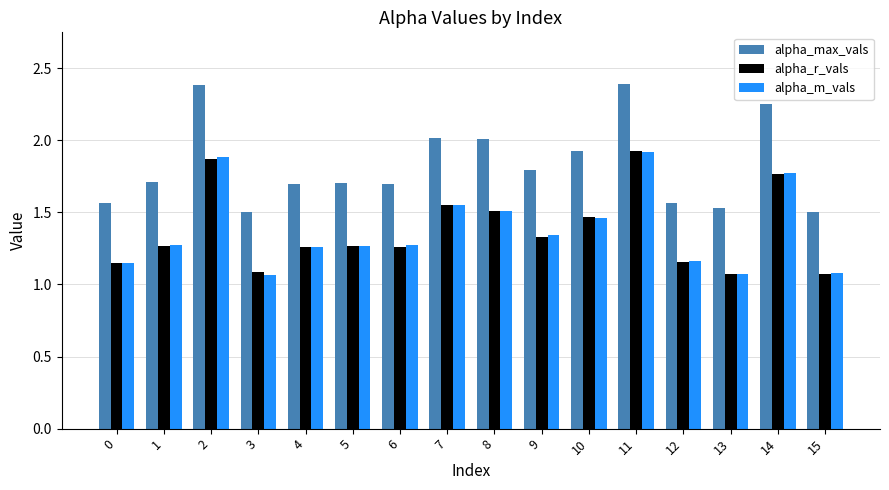

What is the maximum value shown in the chart?

2.4